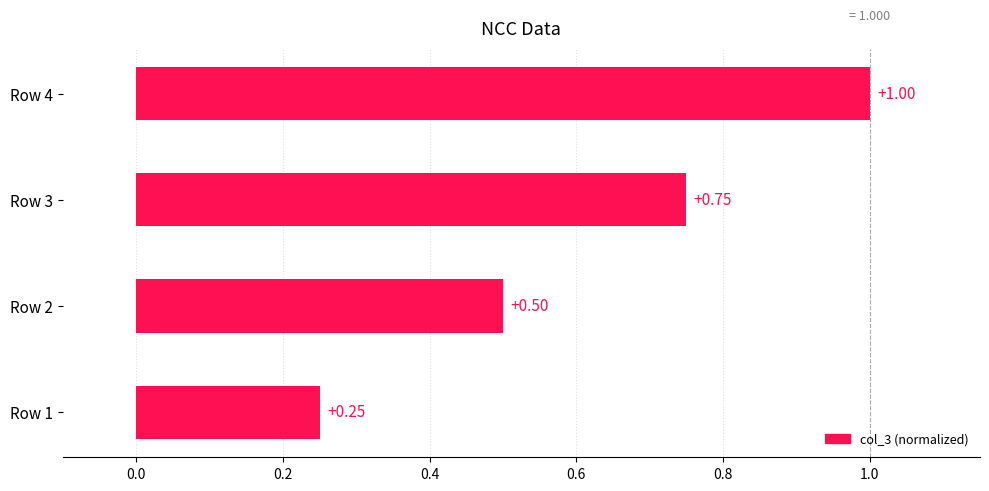

Rank the categories by value from highest to lowest.

Row 4, Row 3, Row 2, Row 1